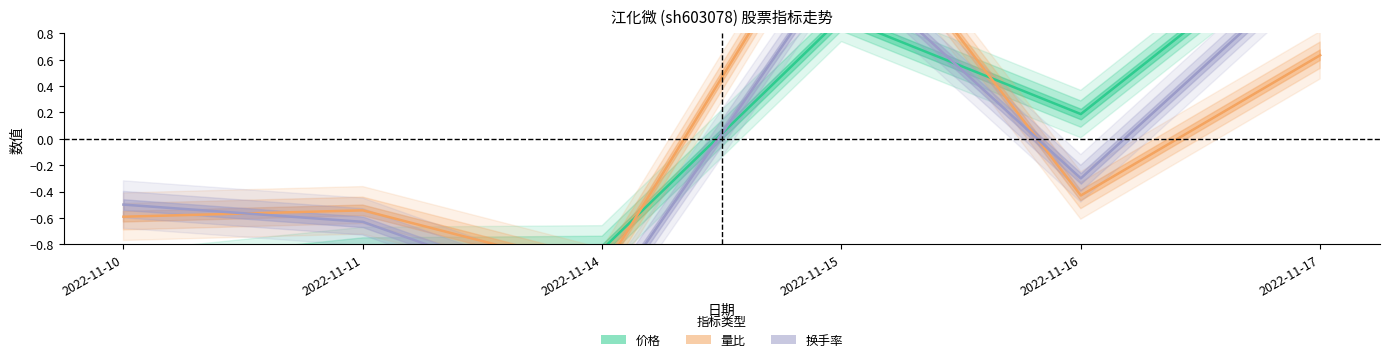

Reading left to right, what are all the values shown in this chart?

价格: -1.0	-0.9	-0.8	0.9	0.2	1.6
量比: -0.6	-0.5	-1.0	1.9	-0.4	0.6
换手率: -0.5	-0.6	-1.3	1.4	-0.3	1.3